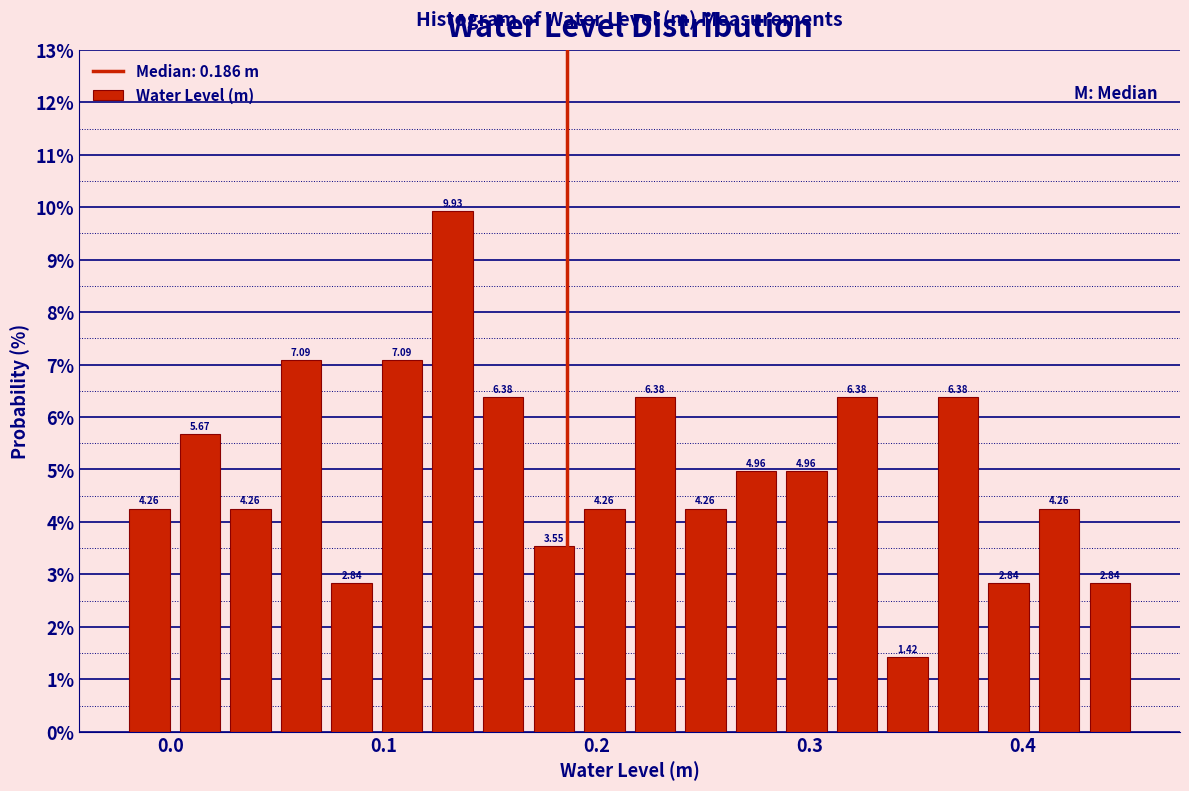

Around what value on the x-axis is the tallest bar? Give the approximate position of its centre, as read against the axis.

0.13